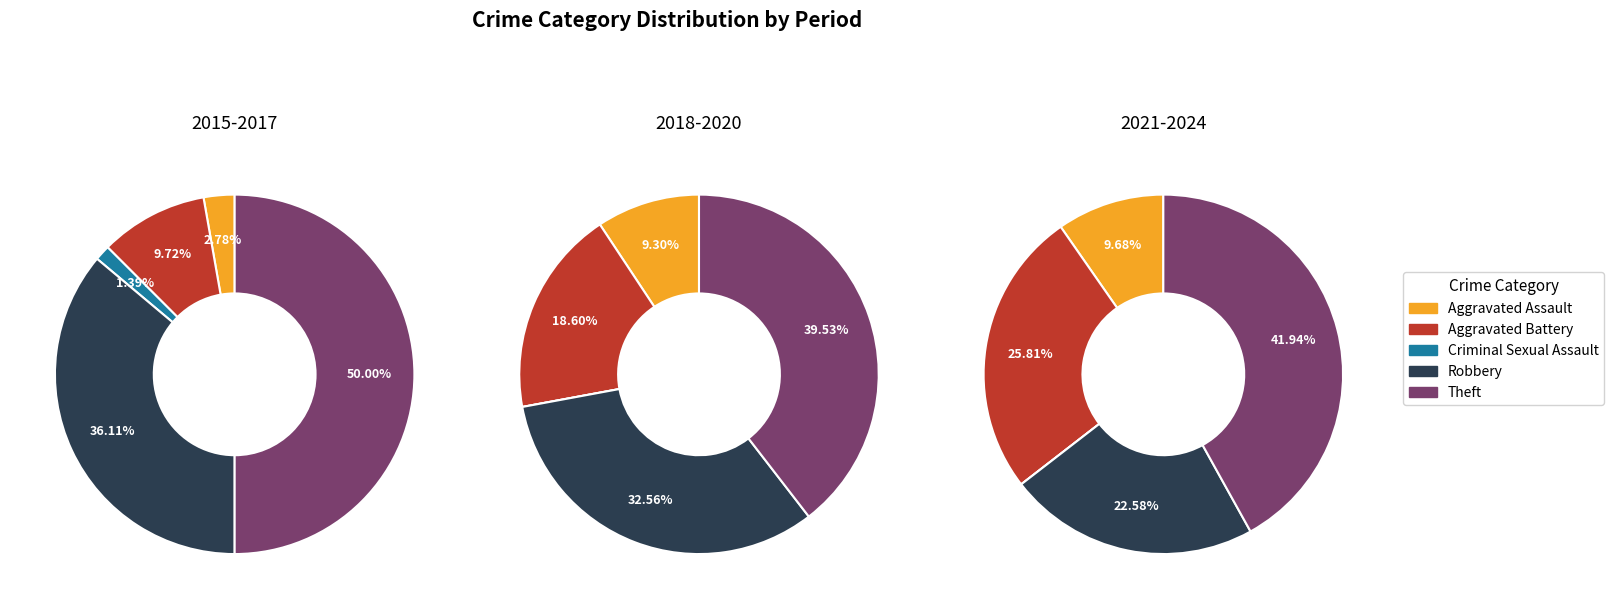

What percentage is NOT represented by Robbery?

67.6%